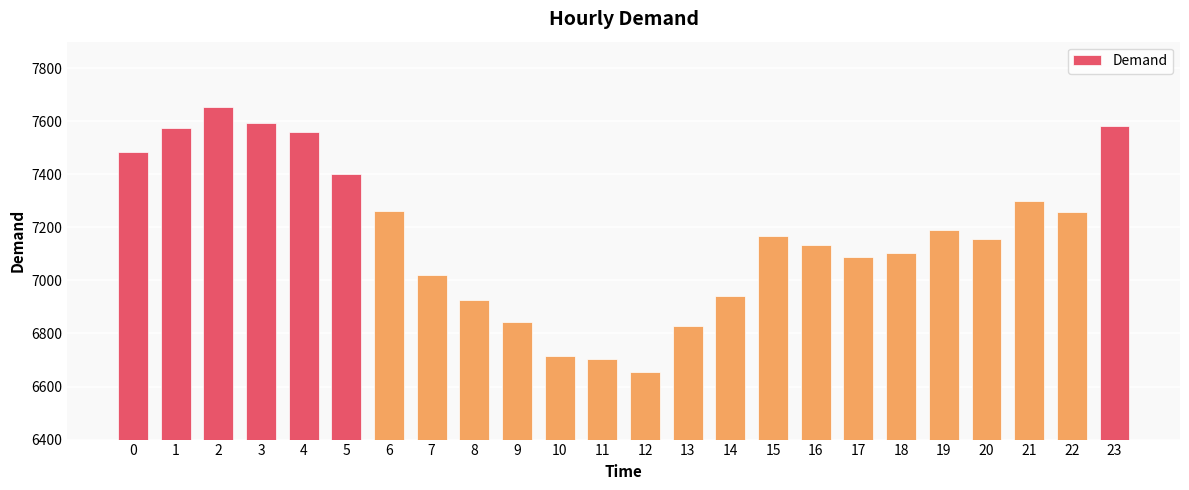

What is the minimum value shown in the chart?

6653